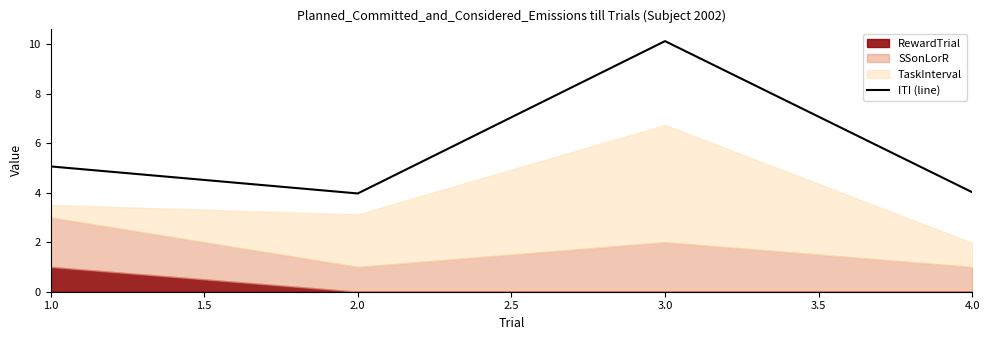

The value of ITI (line) at 3.0 is 10.1. True or false?

True